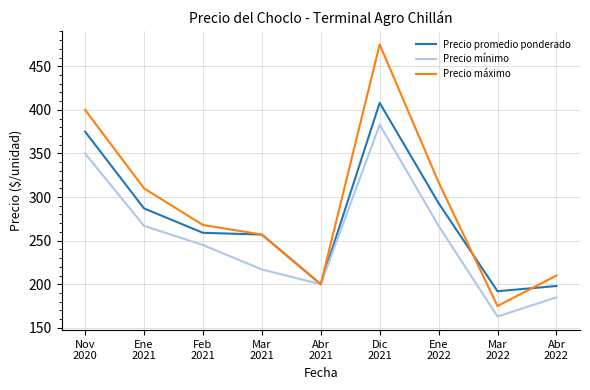

List the series in order of their peak value, highest first.

Precio máximo, Precio promedio ponderado, Precio mínimo